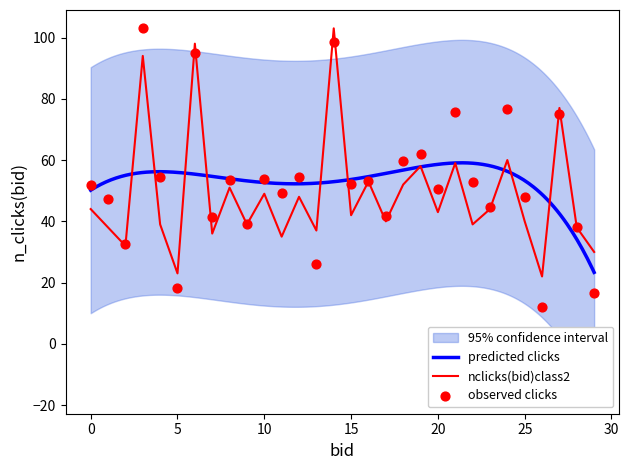

At which category is the sum across all series the highest?

14